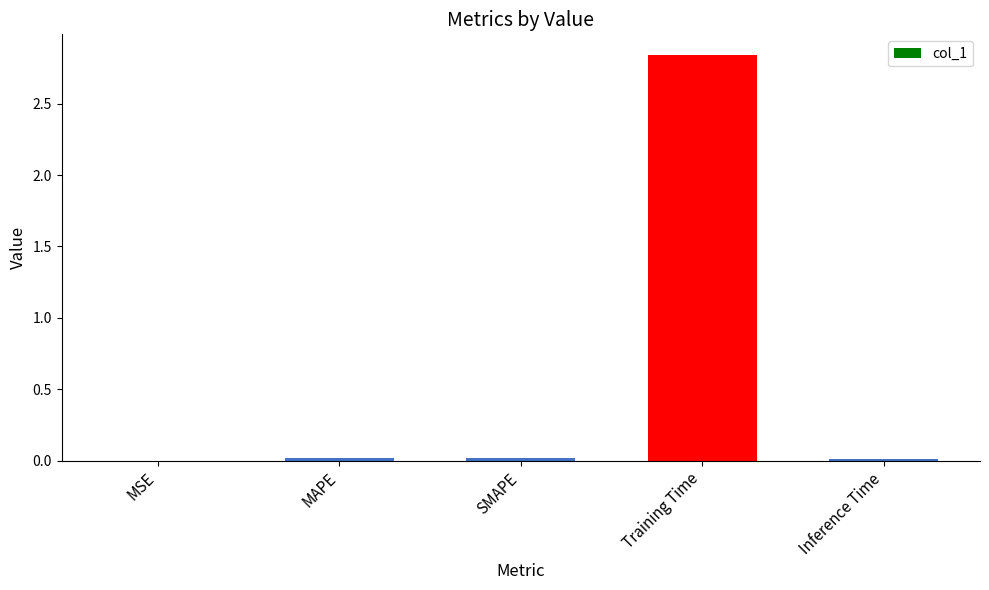

The chart shows a value of 0.0 at MSE. True or false?

True